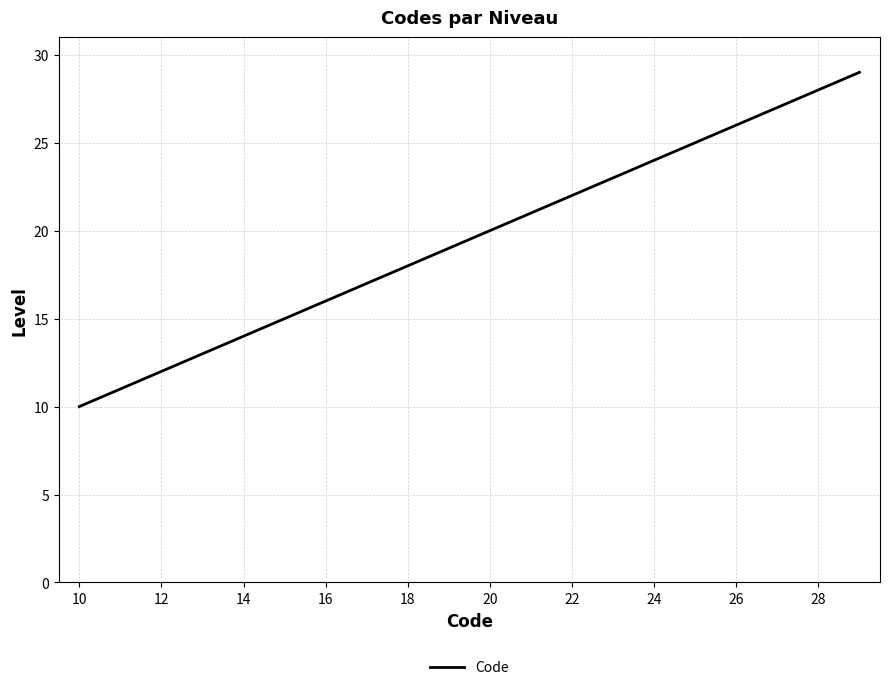

What is the difference between the maximum and minimum values?

19